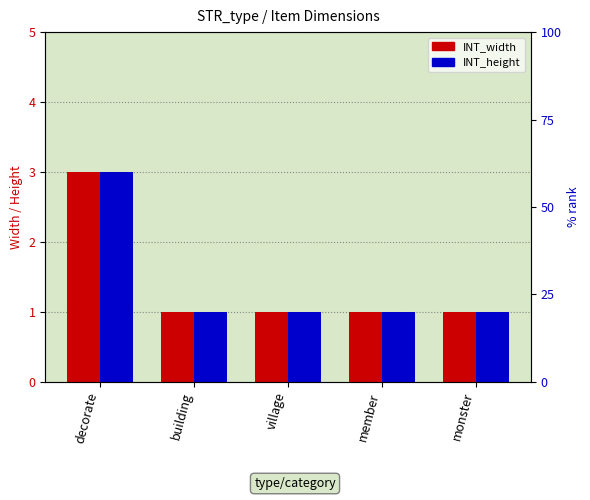

Reading left to right, extract all data points from this chart.

INT_width: decorate=3	building=1	village=1	member=1	monster=1
INT_height: decorate=3	building=1	village=1	member=1	monster=1